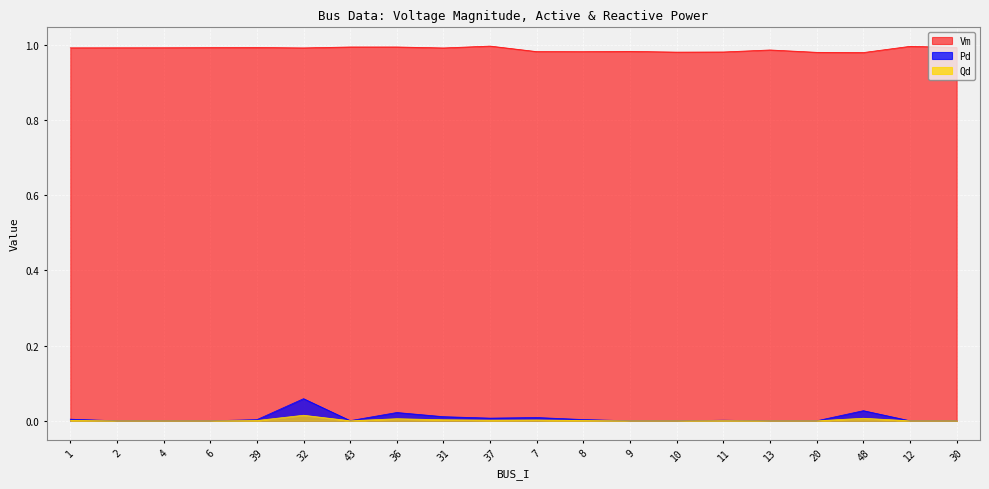

How many lines are shown in the chart?

3